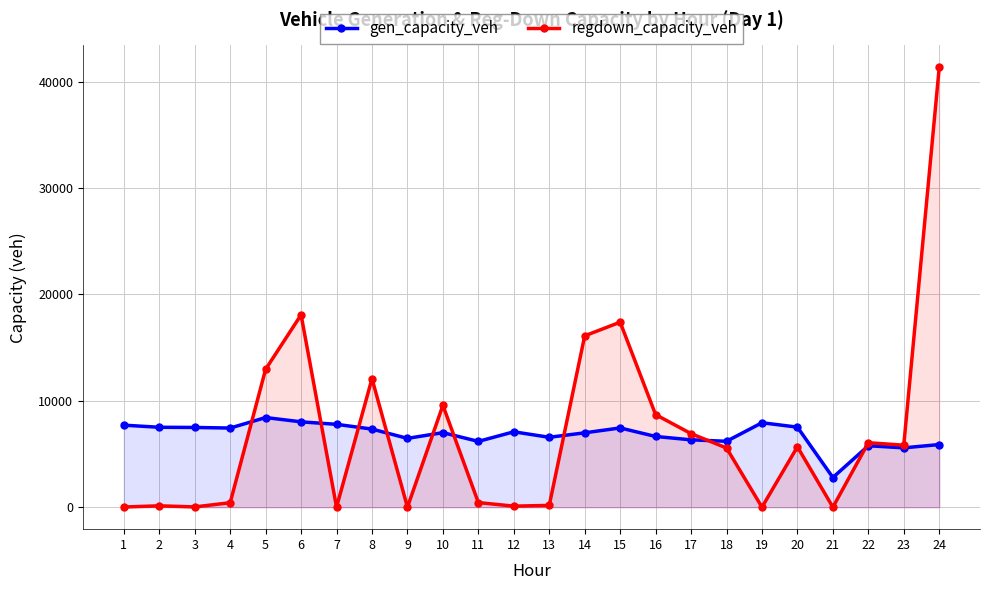

Count the number of categories in the chart.

24